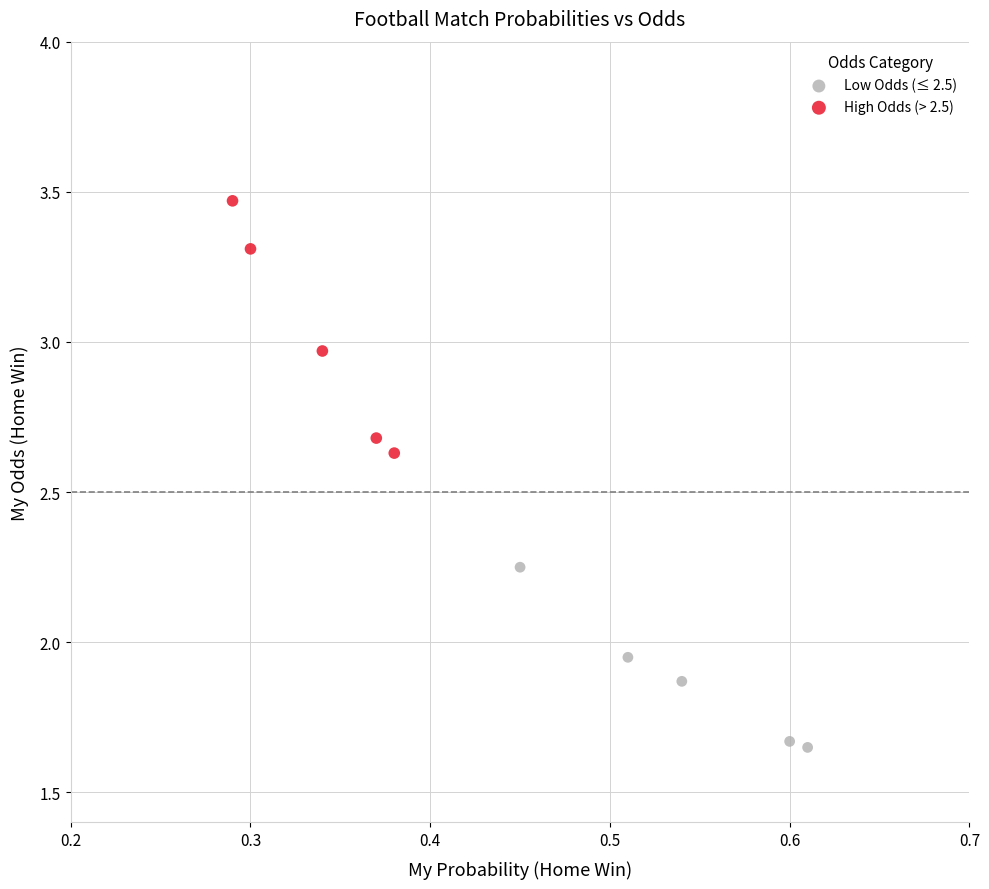

Which series has the widest spread of Y values?

High Odds (> 2.5)